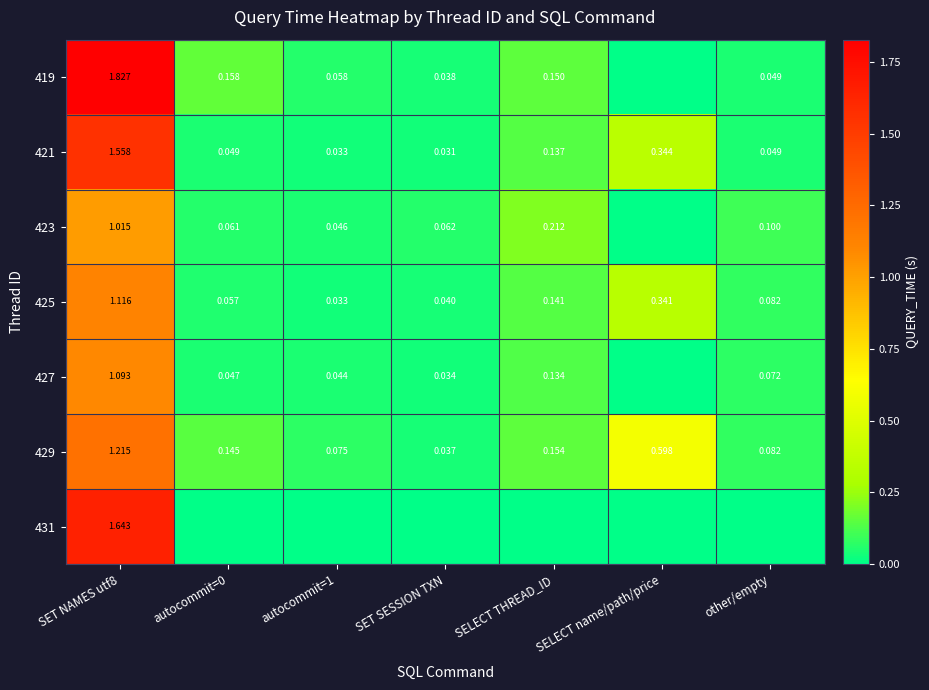

What is the difference between the maximum and minimum values in the 425 series?

1.1